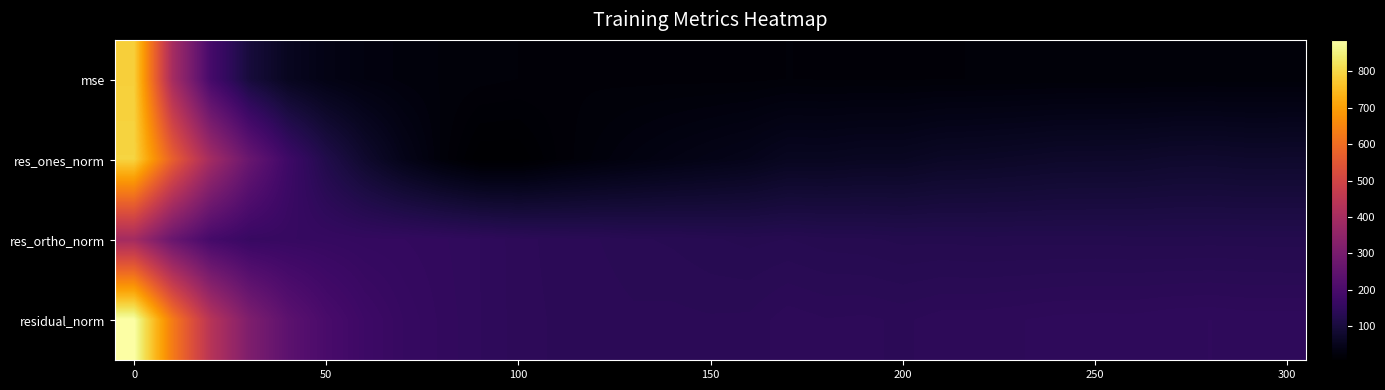

Reading right to left, what are all the values shown in this chart?

row_0: 21.4	21.4	21.8	21.6	21.2	21.2	21.1	20.7	20.4	20.3	19.6	20.0	19.9	20.4	19.1	19.0	19.2	19.1	19.5	19.6	20.3	21.8	23.5	26.0	30.5	39.7	57.4	97.8	190.5	398.9	786.3
row_1: 76.5	76.2	78.1	77.5	74.3	73.8	73.3	70.3	68.0	66.6	61.1	60.9	57.9	58.3	48.2	43.0	37.6	31.8	24.8	17.0	6.6	6.7	22.9	45.9	78.4	119.4	176.8	266.5	392.9	572.4	794.3
row_2: 124.9	125.0	125.2	125.0	125.2	125.6	125.5	125.5	125.4	126.1	125.9	127.7	128.5	130.5	129.4	130.8	133.2	134.4	137.6	139.0	142.4	147.5	151.7	154.5	156.0	159.4	161.7	163.6	190.1	267.0	394.3
row_3: 146.4	146.4	147.6	147.1	145.6	145.7	145.3	143.9	142.7	142.6	139.9	141.5	140.9	142.9	138.1	137.7	138.4	138.1	139.8	140.0	142.5	147.6	153.4	161.2	174.5	199.2	239.7	312.7	436.5	631.6	886.8